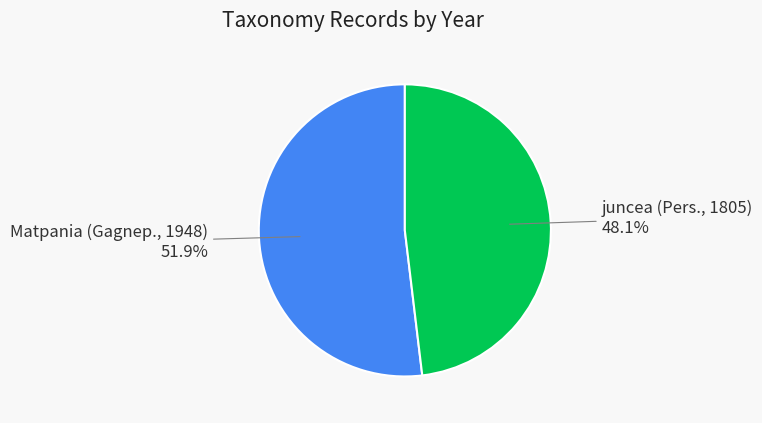

Is there a majority slice in this chart?

Yes